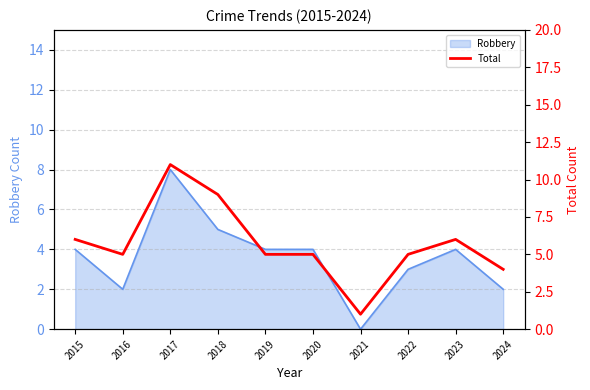

True or false: Robbery has a value of 0 at 2021.

True